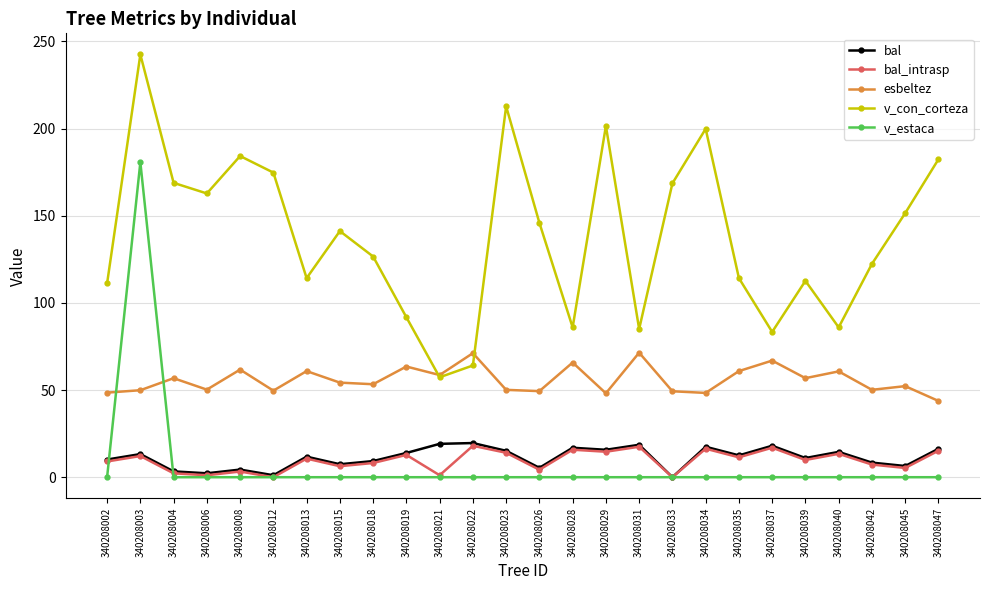

The v_estaca series shows -93.1 at 340208022. True or false?

False